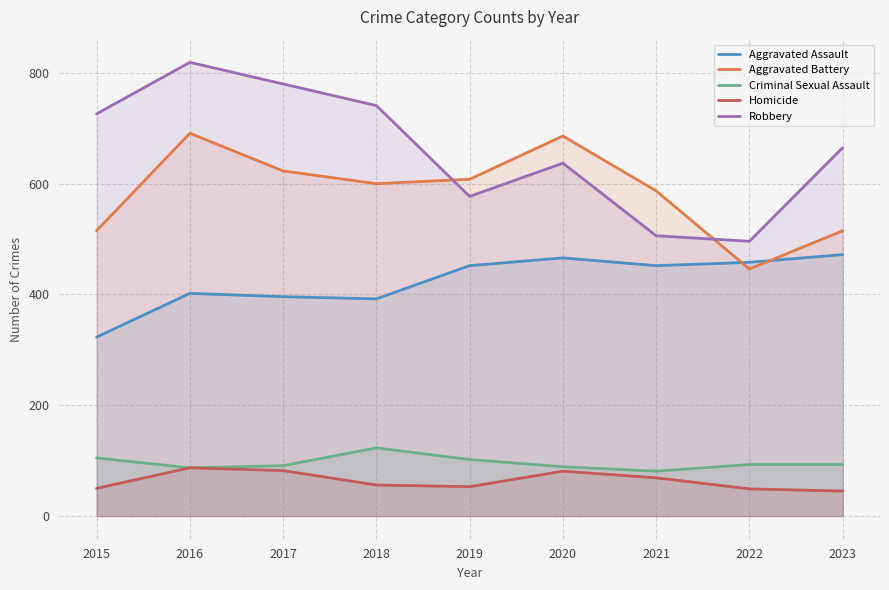

What are all the series names shown in the legend?

Aggravated Assault, Aggravated Battery, Criminal Sexual Assault, Homicide, Robbery